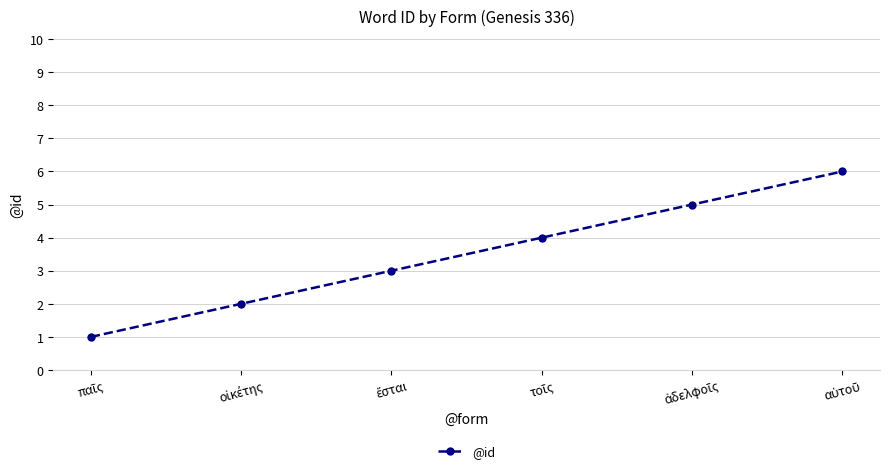

What is the maximum value shown in the chart?

6